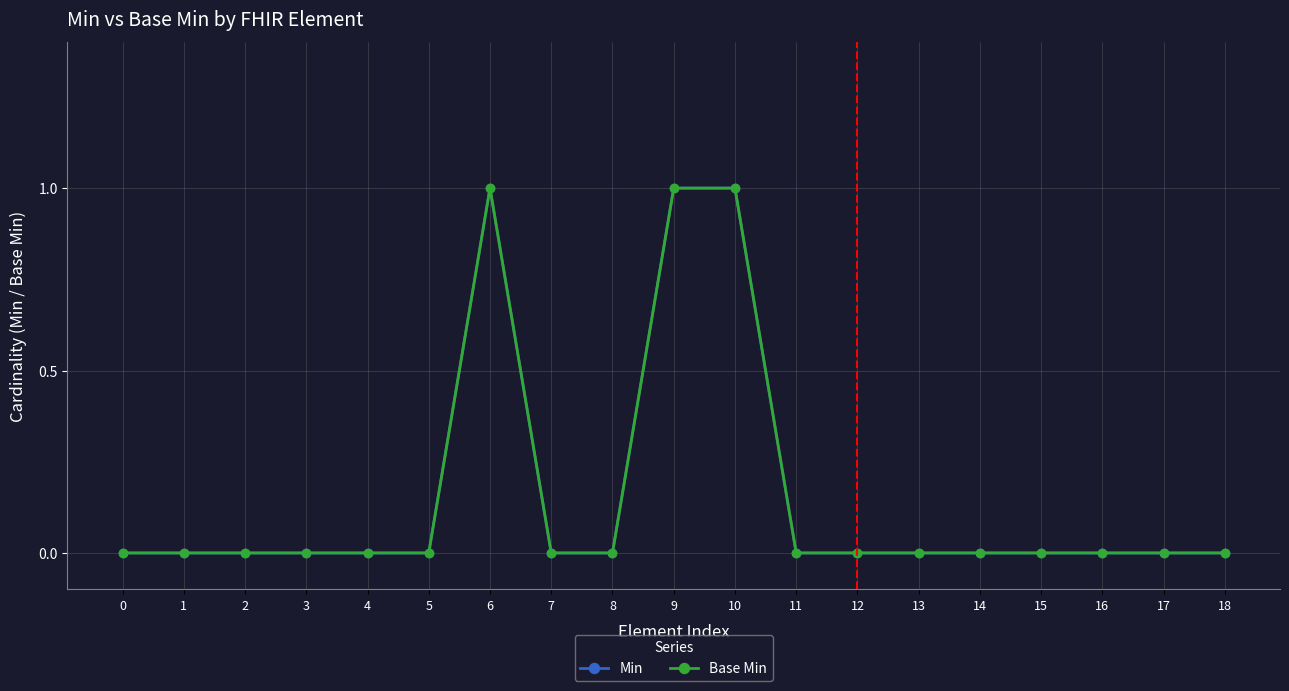

How many interior local peaks does the Base Min series have?

1